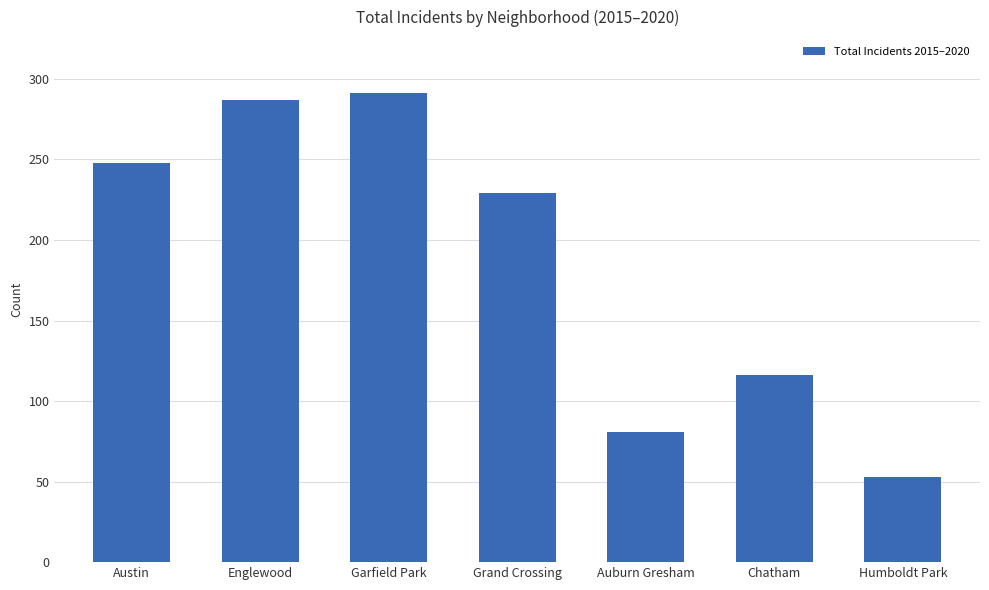

Reading left to right, what are all the values shown in this chart?

Austin=248	Englewood=287	Garfield Park=291	Grand Crossing=229	Auburn Gresham=81	Chatham=116	Humboldt Park=53